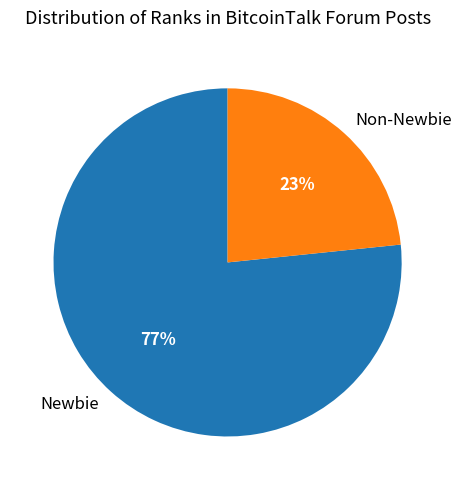

What is the majority slice?

Newbie